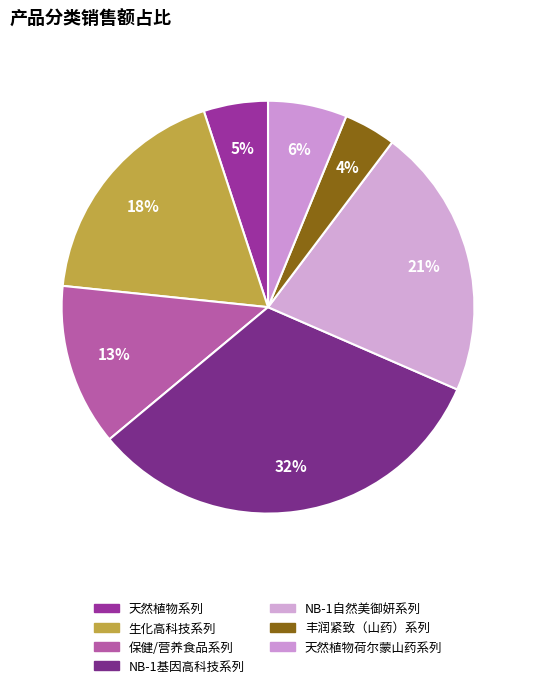

To the nearest percent, what is the average slice percentage?

14%